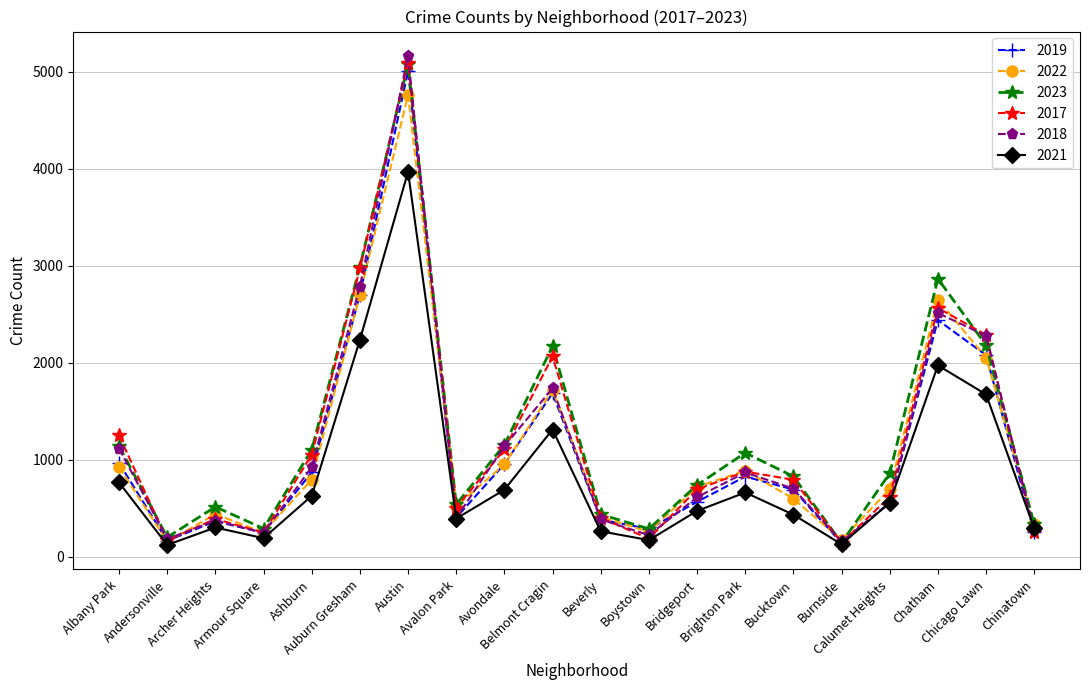

Where is 2021 nearest to the value 2046?

Chatham